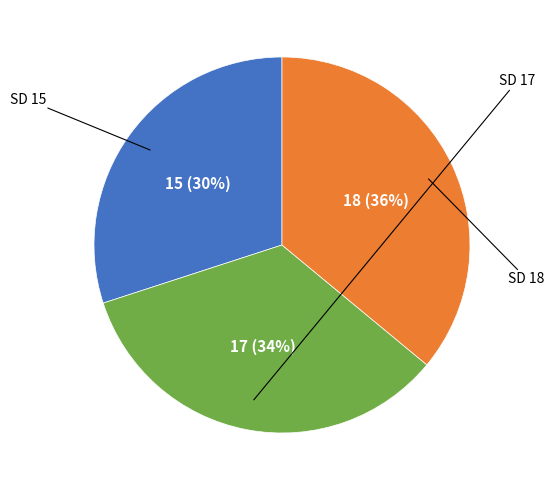

Which category has the biggest portion of the pie?

SD 18